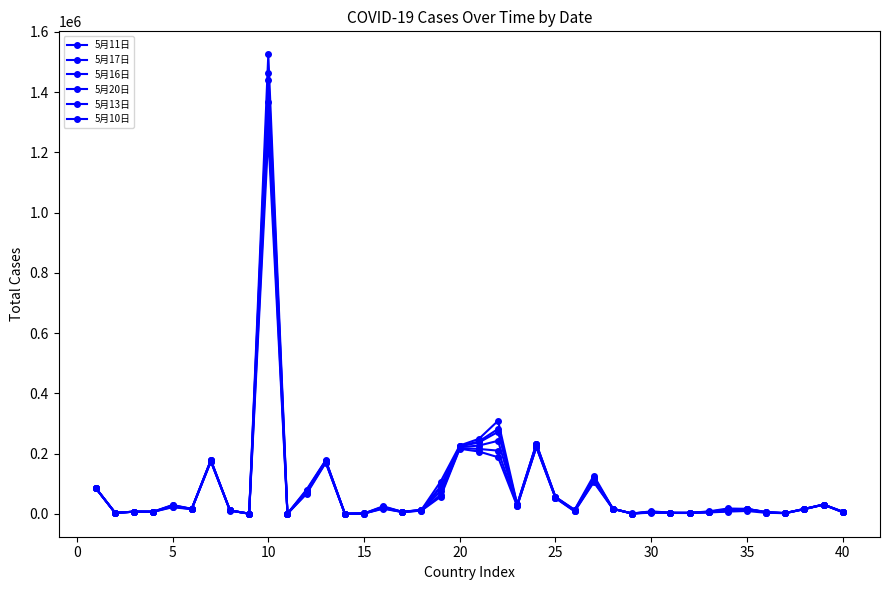

How many values in the 5月20日 series are below 16353?

19